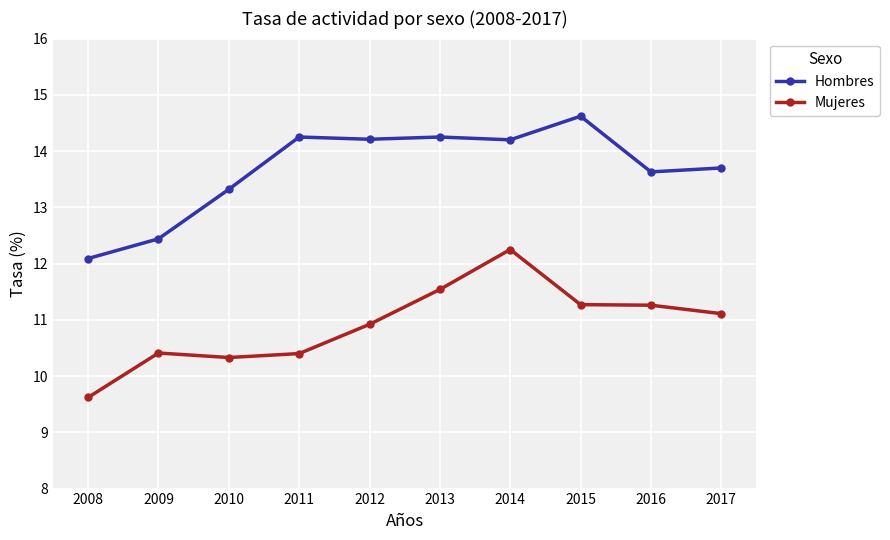

Read the Hombres value at 2009.

12.4